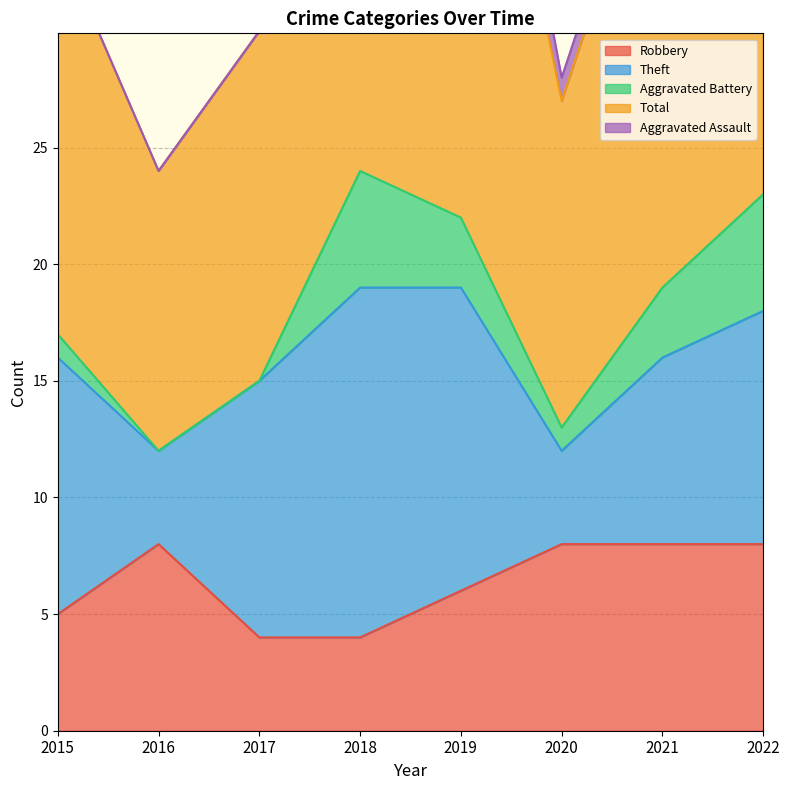

The Theft series shows 15 at 2018. True or false?

True